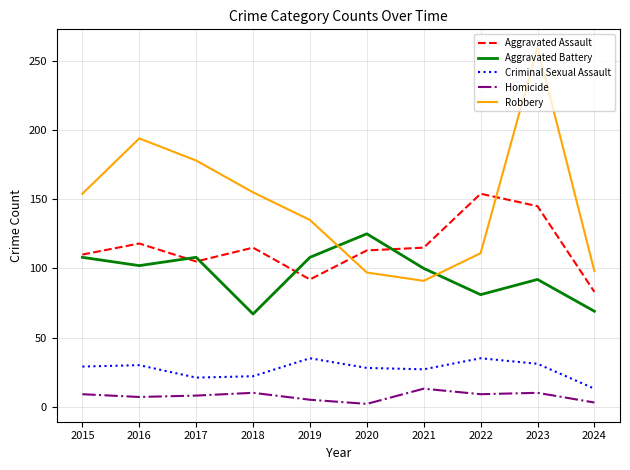

In Robbery, how many points are lower than both neighbors (excluding endpoints)?

1